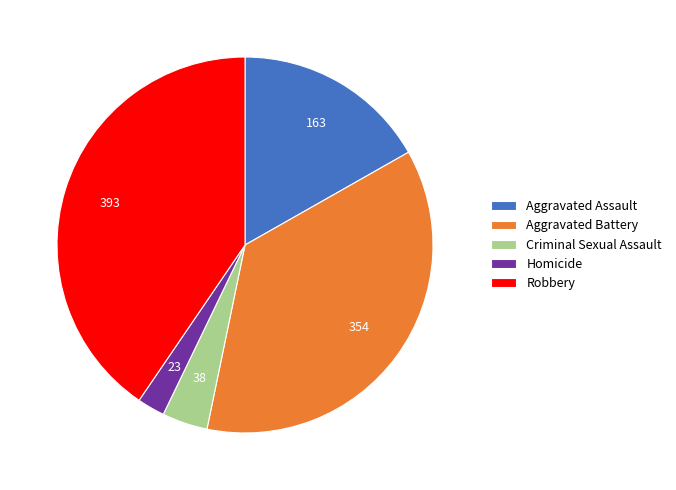

Is there a majority slice in this chart?

No